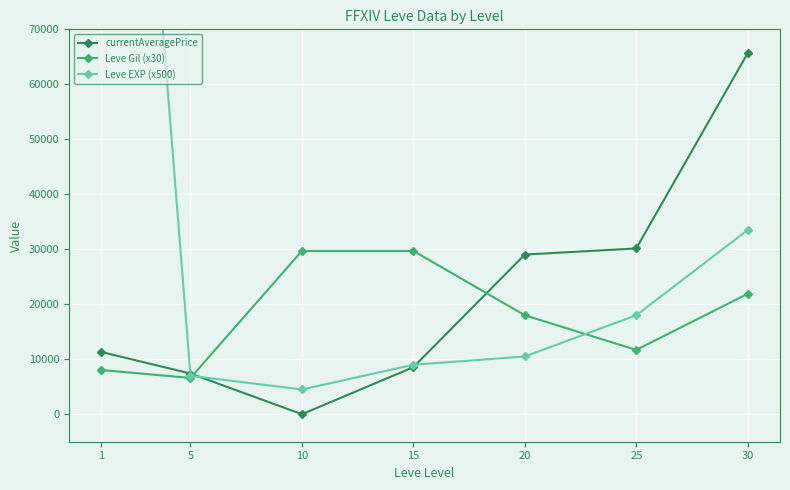

Which category has the highest value in the Leve EXP (x500) series?

1